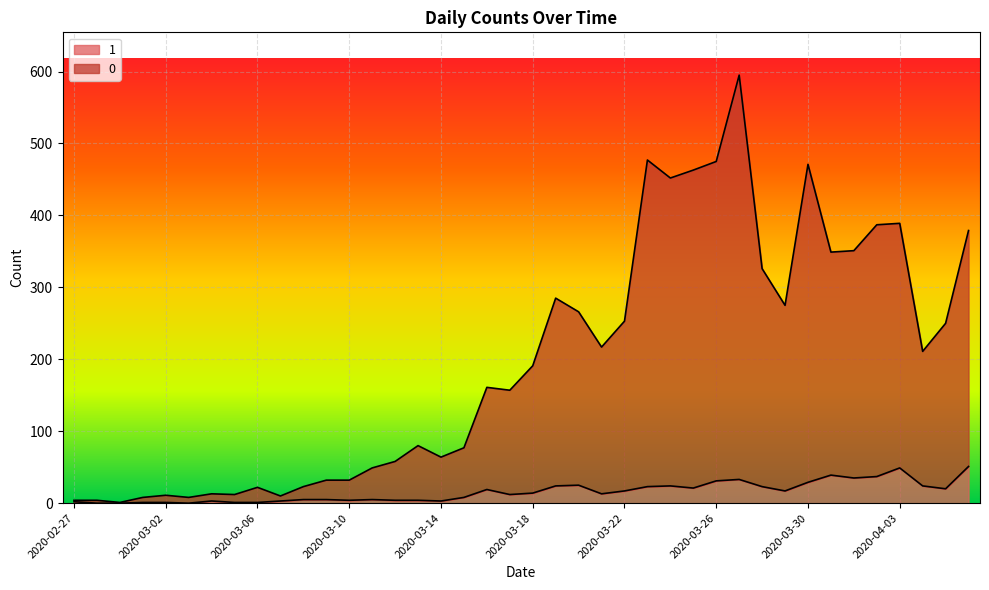

True or false: 0 and 1 cross at least once.

False